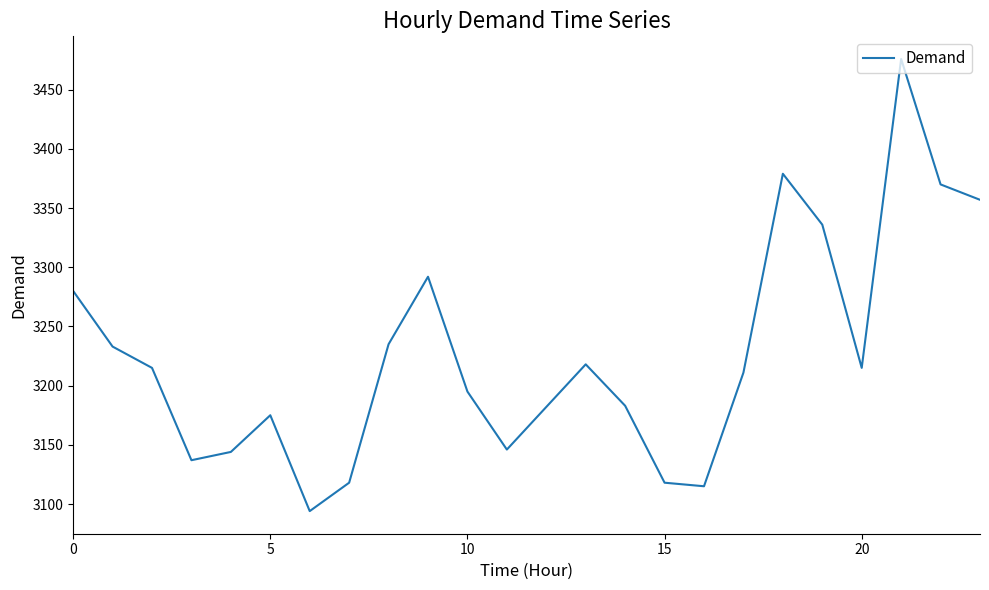

What is the greatest value displayed?

3476